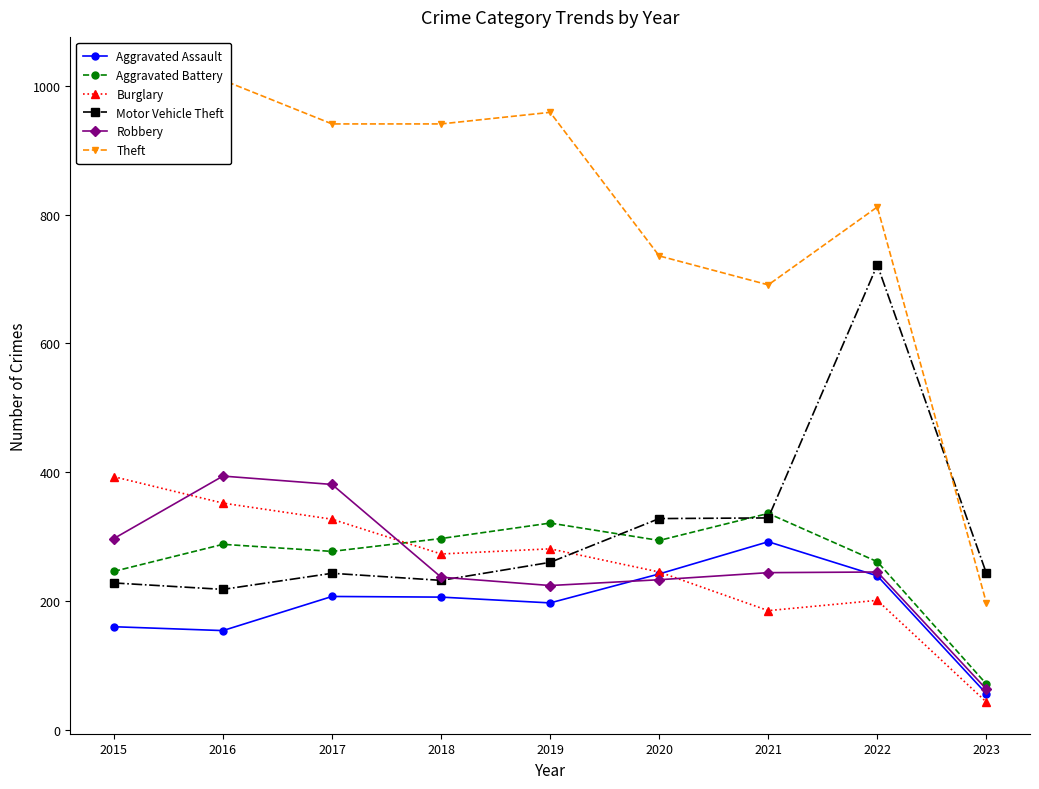

Reading right to left, list all the values displayed in this chart.

Aggravated Assault: 56	239	292	242	197	206	207	154	160
Aggravated Battery: 71	261	336	294	321	297	277	288	246
Burglary: 43	201	185	245	281	273	327	352	393
Motor Vehicle Theft: 243	722	329	328	260	232	243	218	228
Robbery: 63	245	244	233	224	237	381	394	297
Theft: 197	812	691	736	959	941	941	1009	1027